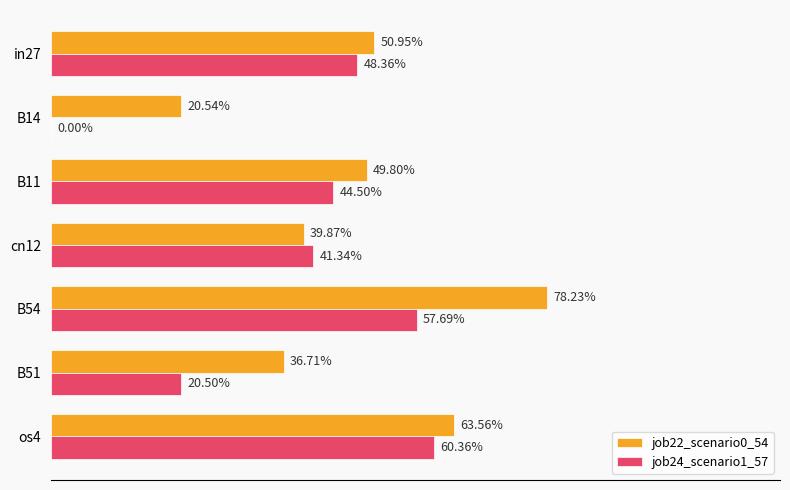

What are all the series names shown in the legend?

job22_scenario0_54, job24_scenario1_57